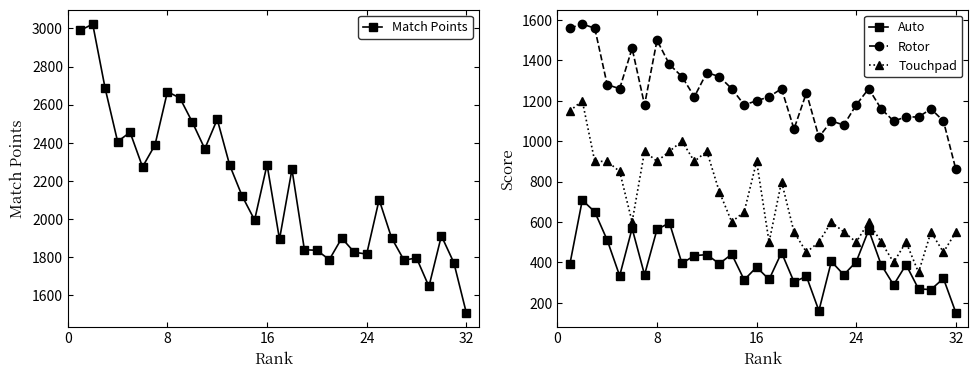

Which series has the widest spread of values?

Match Points